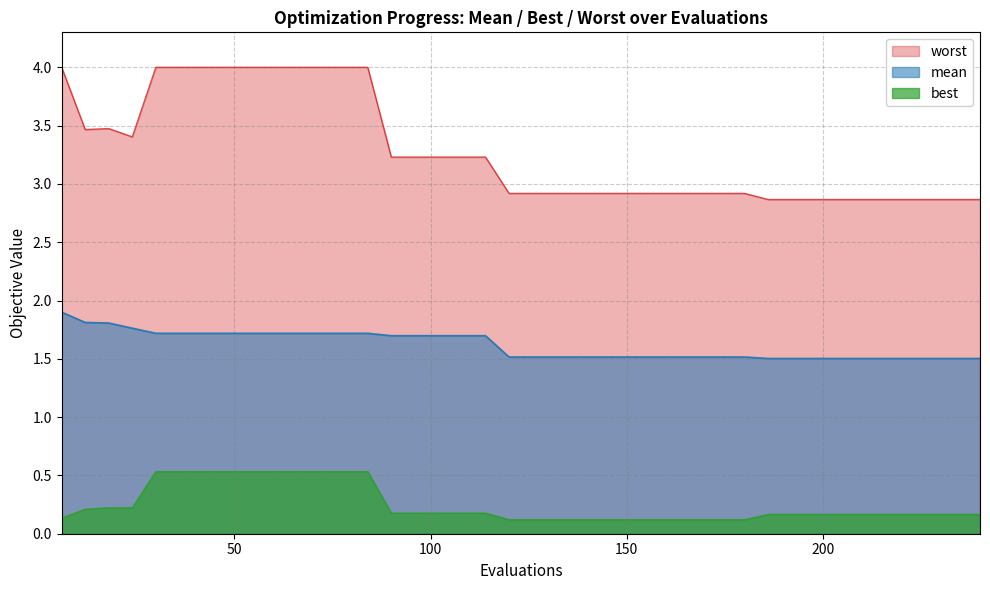

Reading right to left, what are all the values shown in this chart?

mean: 1.5	1.5	1.5	1.5	1.5	1.5	1.5	1.5	1.5	1.5	1.5	1.5	1.5	1.5	1.5	1.5	1.5	1.5	1.5	1.5	1.5	1.7	1.7	1.7	1.7	1.7	1.7	1.7	1.7	1.7	1.7	1.7	1.7	1.7	1.7	1.7	1.8	1.8	1.8	1.9
best: 0.2	0.2	0.2	0.2	0.2	0.2	0.2	0.2	0.2	0.2	0.1	0.1	0.1	0.1	0.1	0.1	0.1	0.1	0.1	0.1	0.1	0.2	0.2	0.2	0.2	0.2	0.5	0.5	0.5	0.5	0.5	0.5	0.5	0.5	0.5	0.5	0.2	0.2	0.2	0.1
worst: 2.9	2.9	2.9	2.9	2.9	2.9	2.9	2.9	2.9	2.9	2.9	2.9	2.9	2.9	2.9	2.9	2.9	2.9	2.9	2.9	2.9	3.2	3.2	3.2	3.2	3.2	4.0	4.0	4.0	4.0	4.0	4.0	4.0	4.0	4.0	4.0	3.4	3.5	3.5	4.0